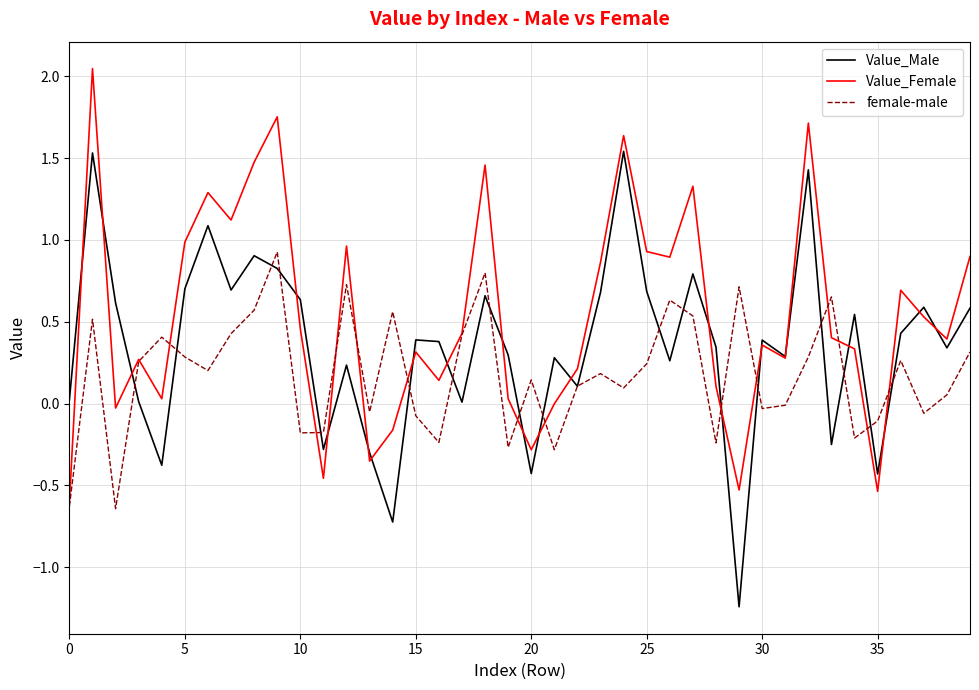

List the series in order of their peak value, highest first.

Value_Female, Value_Male, female-male